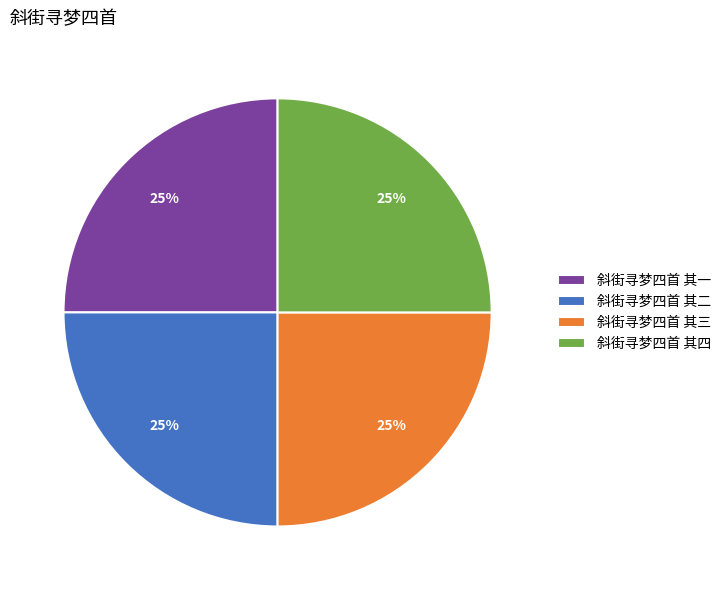

Count the number of slices in the pie.

4